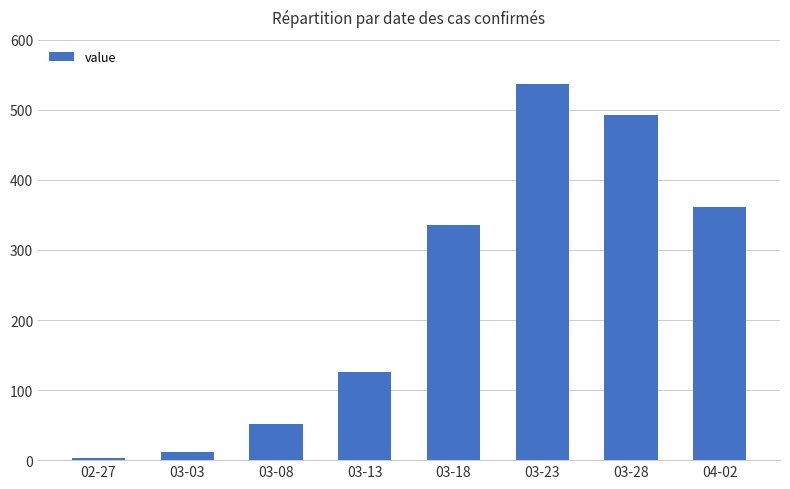

What is the greatest value displayed?

537